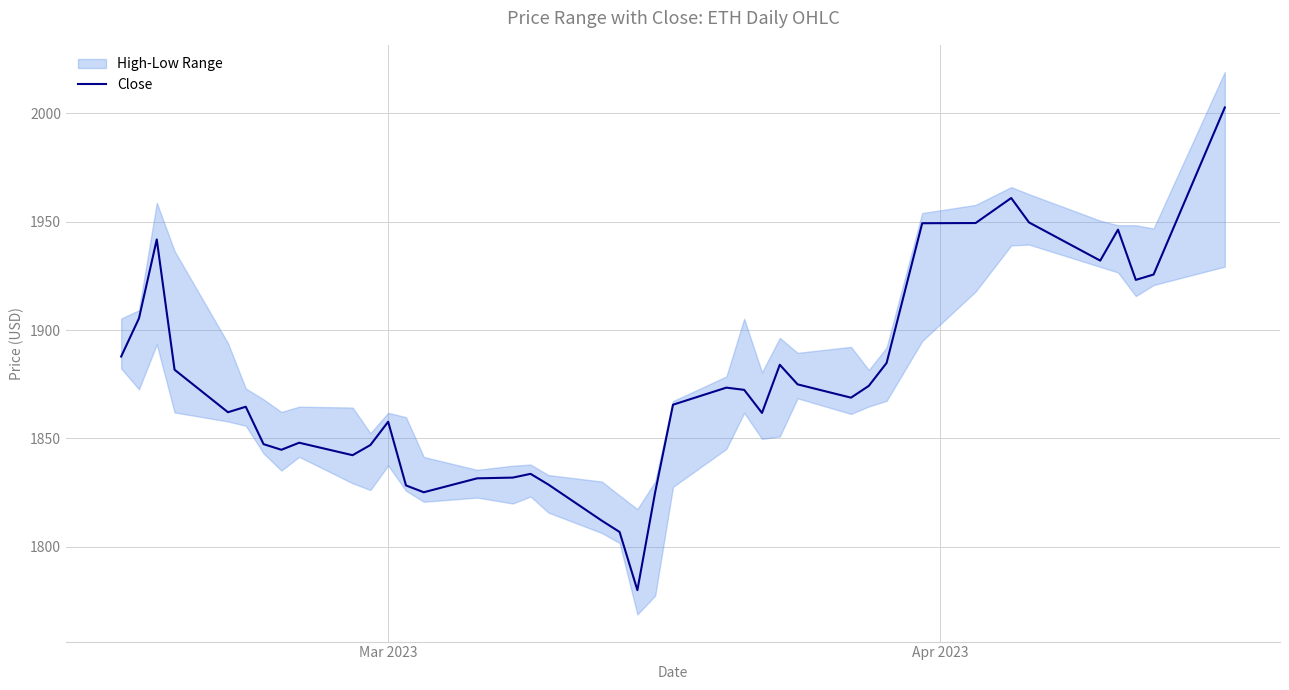

What is the maximum value for Close?

2002.7